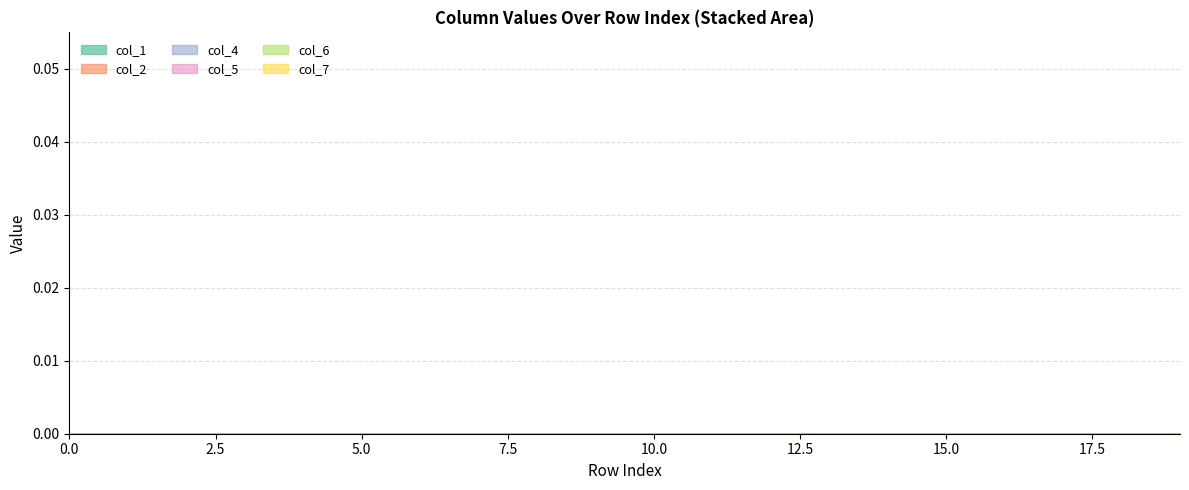

True or false: col_1 has more than 2 interior local peaks.

False